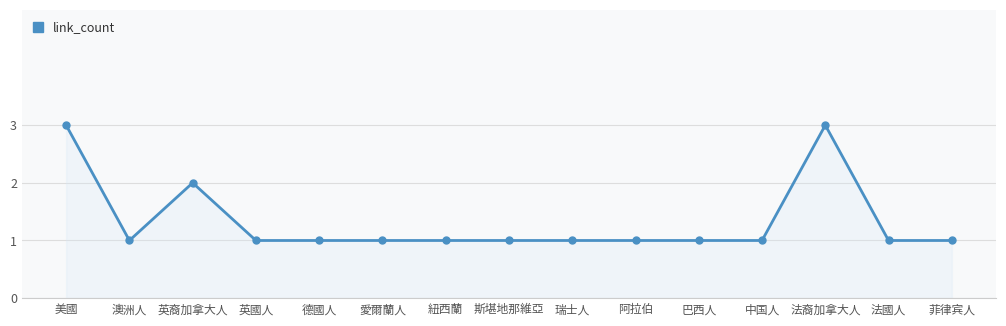

What is the sum of the values at 法裔加拿大人 and 美國?

6